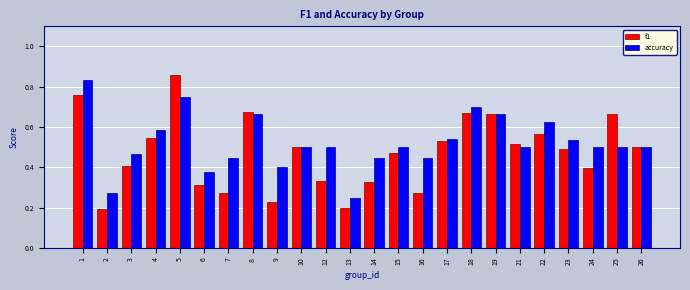

What is the sum of all accuracy values?

12.5